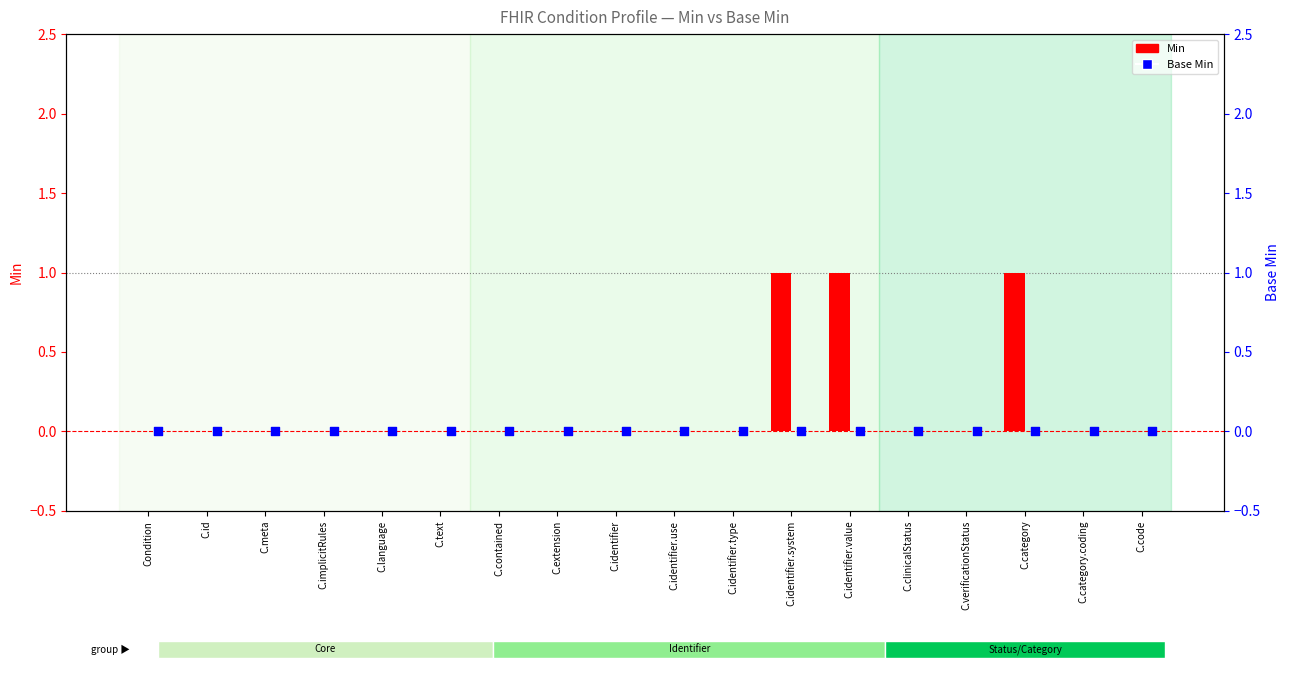

Is the value of Min at C.language greater than the value of Base Min at C.id?

No